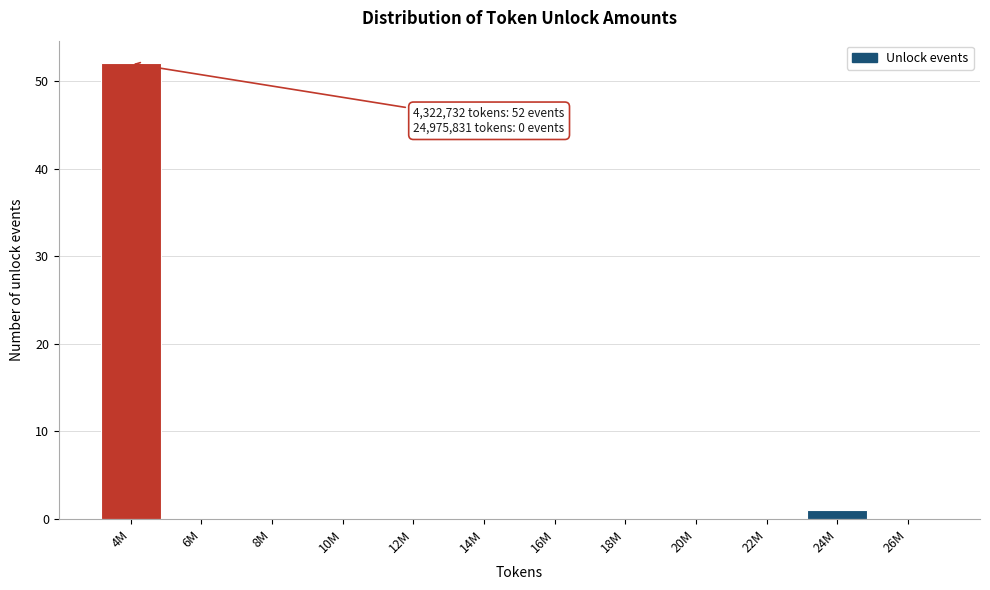

Reading right to left, list all the values displayed in this chart.

26M=0	24M=1	22M=0	20M=0	18M=0	16M=0	14M=0	12M=0	10M=0	8M=0	6M=0	4M=52